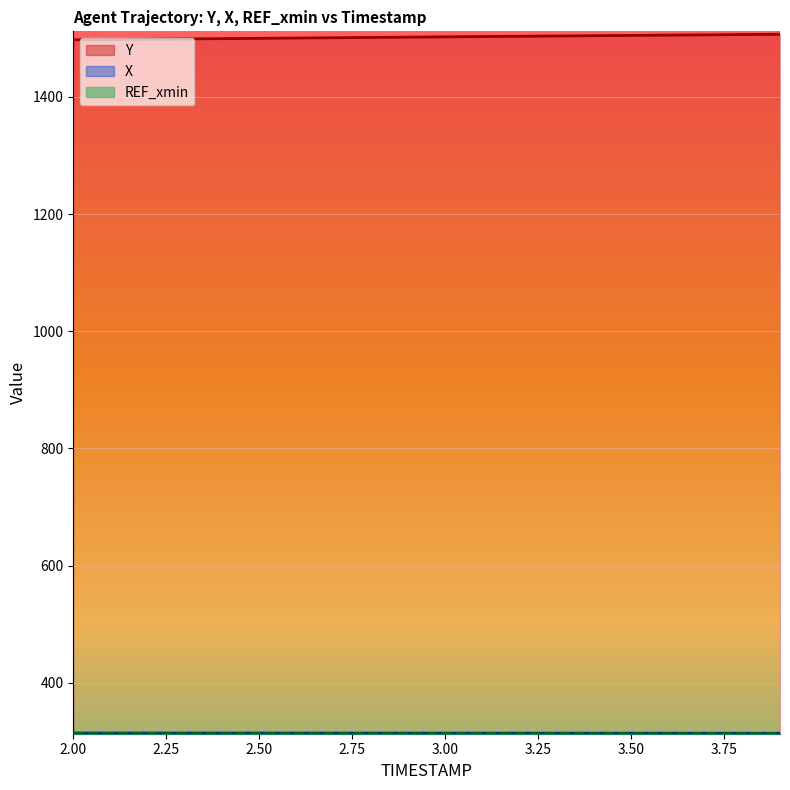

At which label does X reach its peak?

2.0